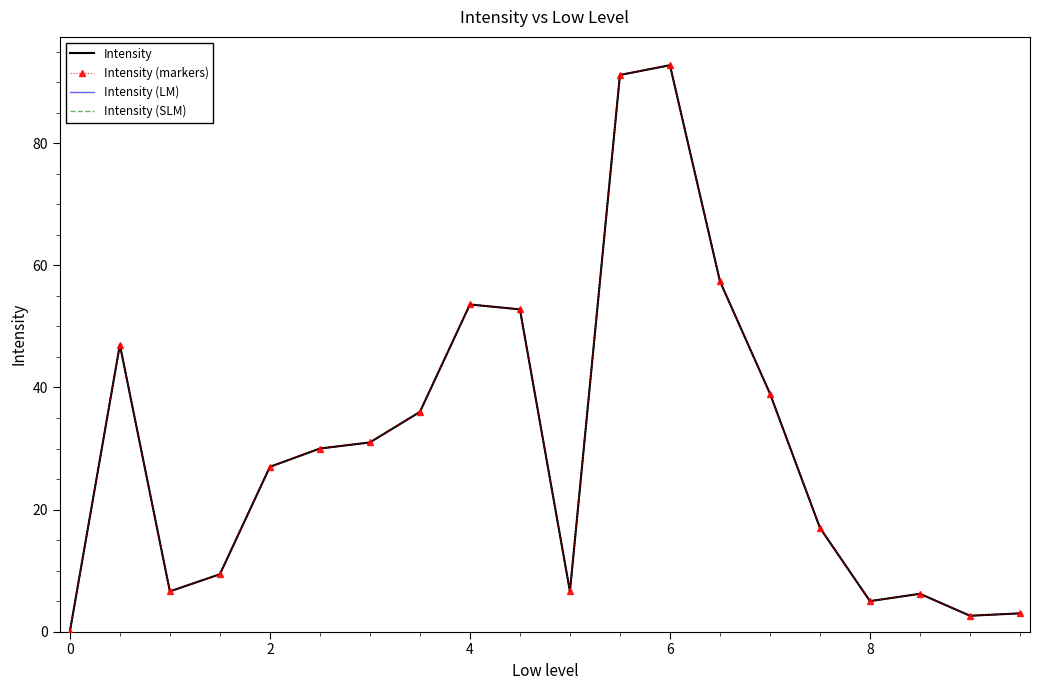

How many data points in Intensity are less than 30?

10